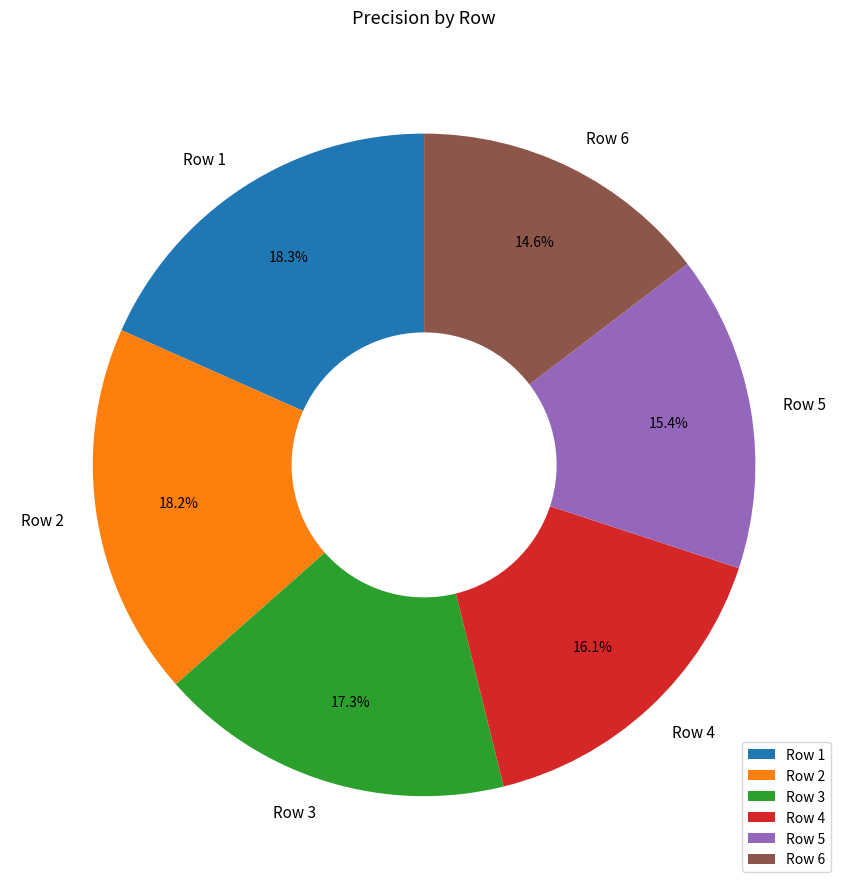

Is there a majority slice in this chart?

No